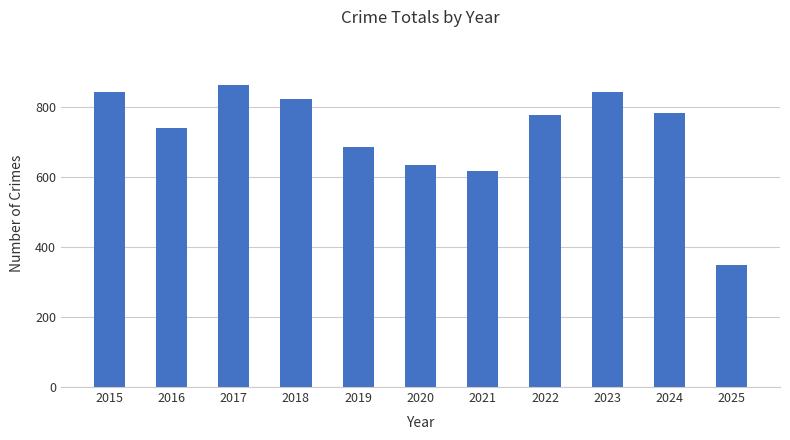

True or false: the data shows 474 at 2025.

False